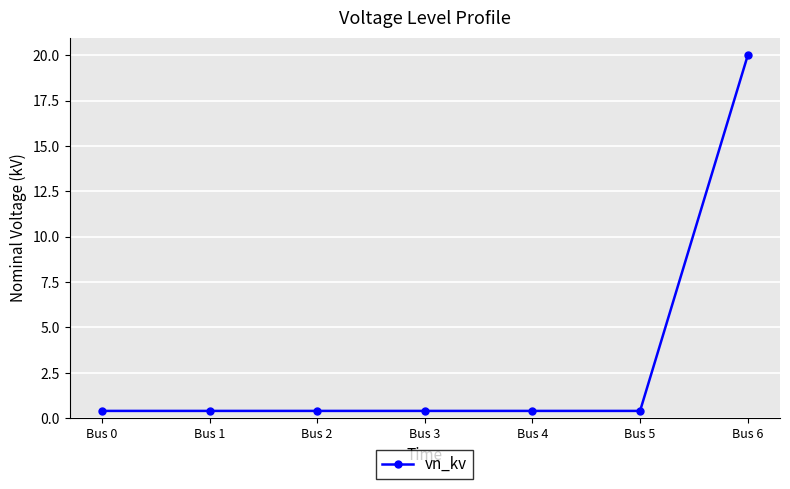

What is the difference between the maximum and minimum values?

19.6